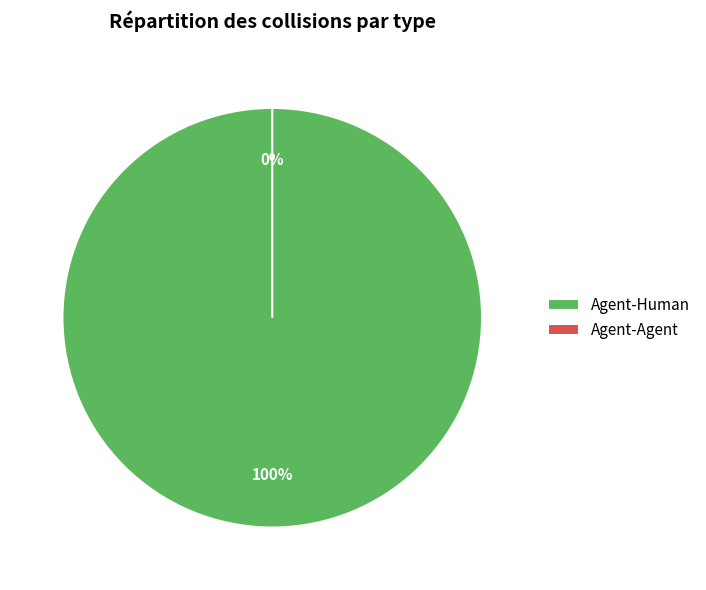

How many segments does this pie chart have?

2